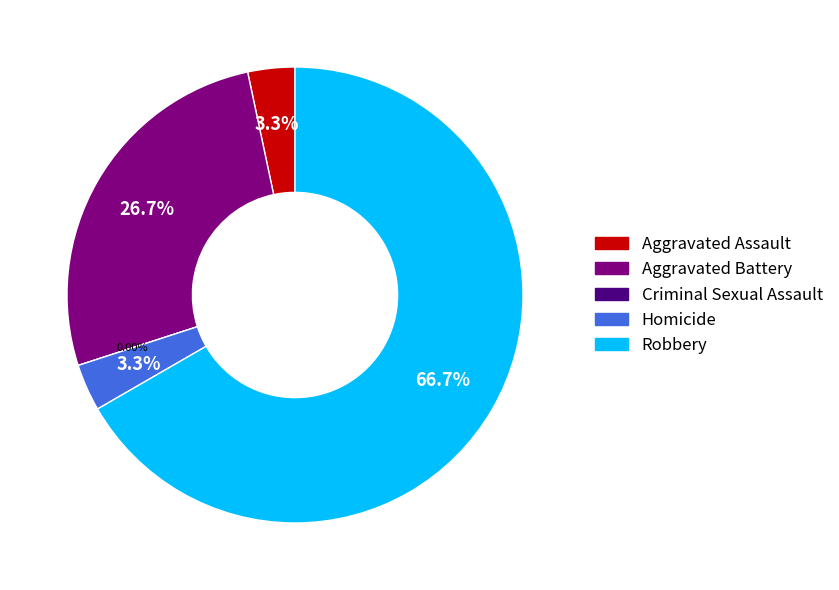

To the nearest percent, what portion does Homicide represent?

3%